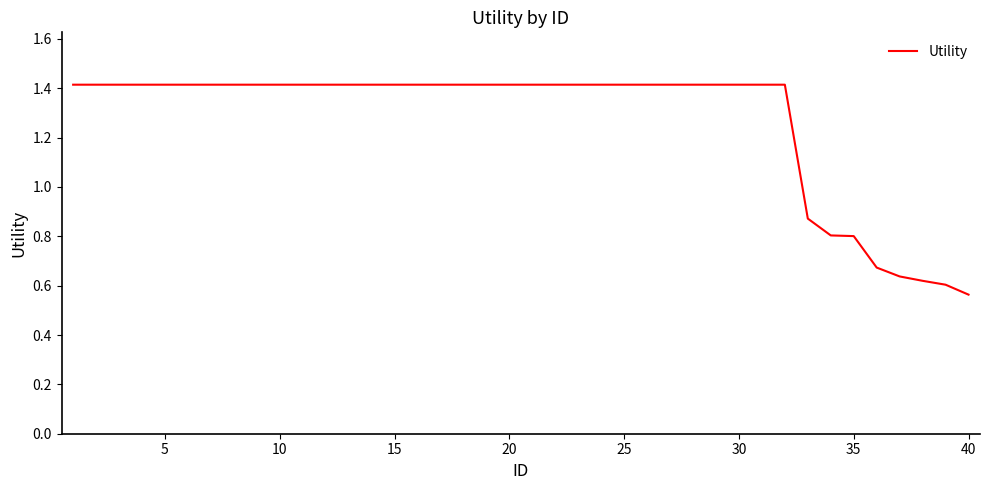

Is this an area chart (filled region under the line)?

No